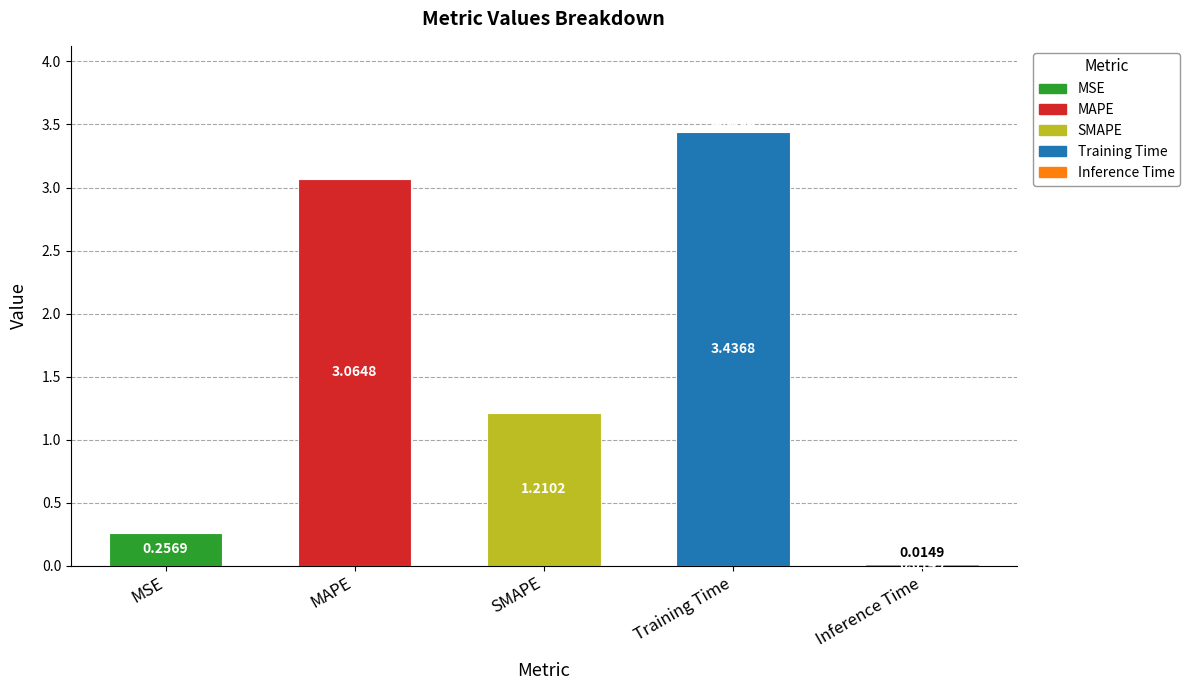

At which label is the value closest to 1?

SMAPE